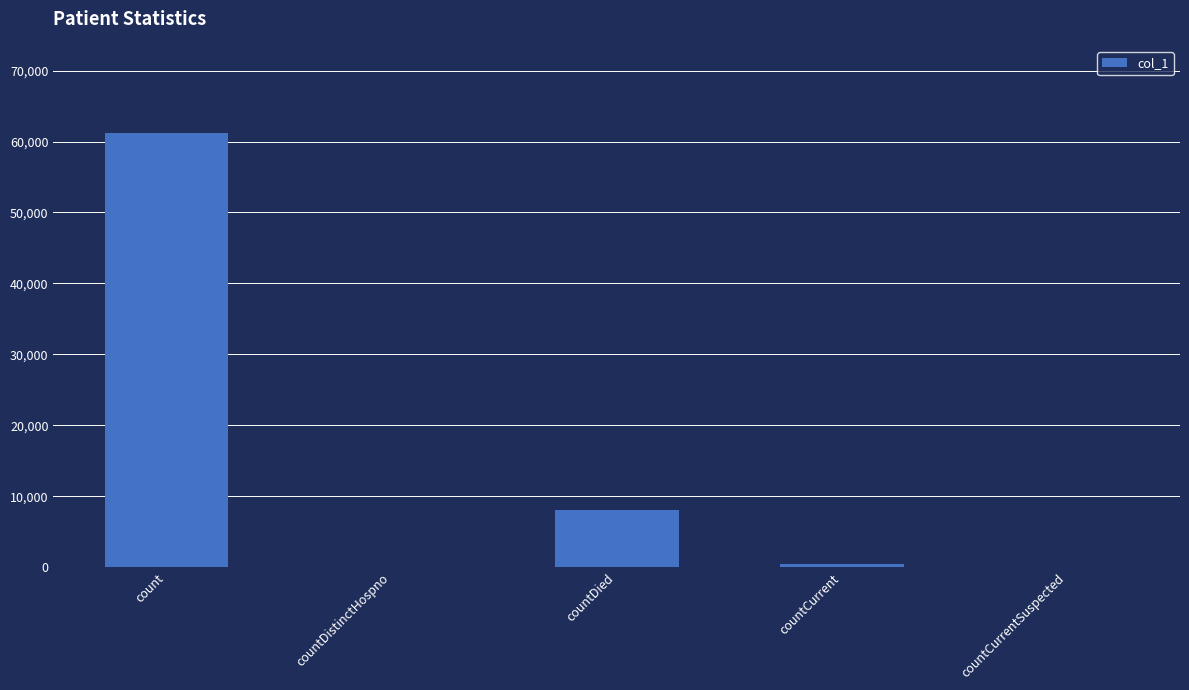

Reading right to left, extract all data points from this chart.

countCurrentSuspected=0	countCurrent=415	countDied=8057	countDistinctHospno=0	count=61233